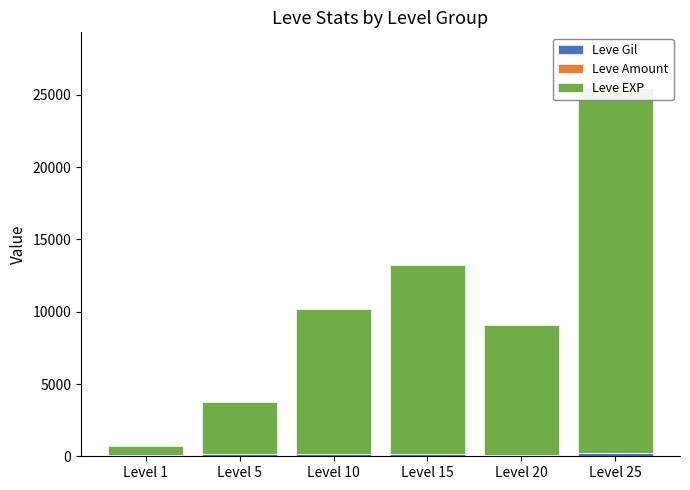

What is the approximate value of Leve EXP at Level 20?

8990